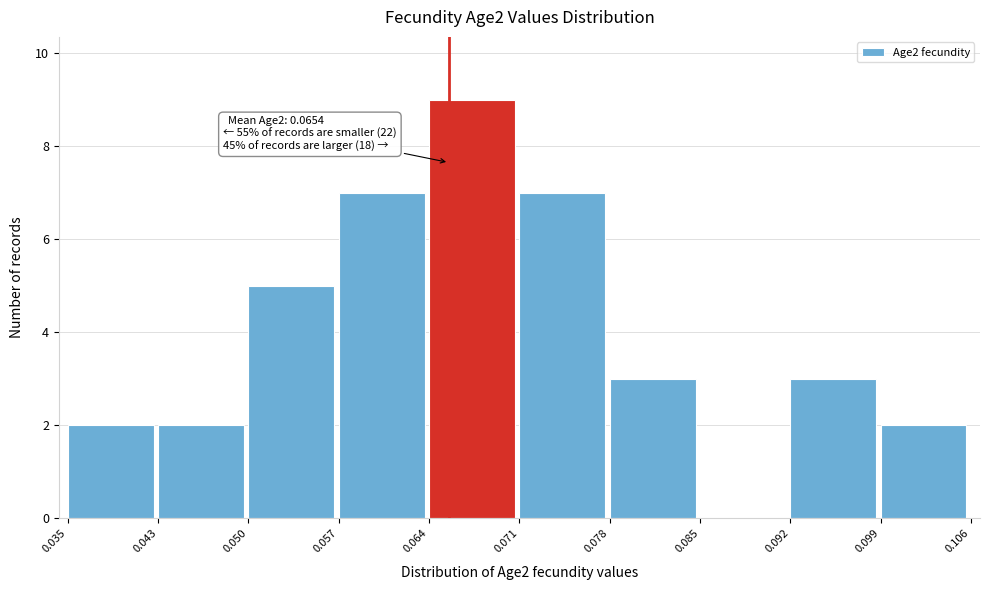

Over which range of the x-axis is the bar tallest?

0.064 to 0.071